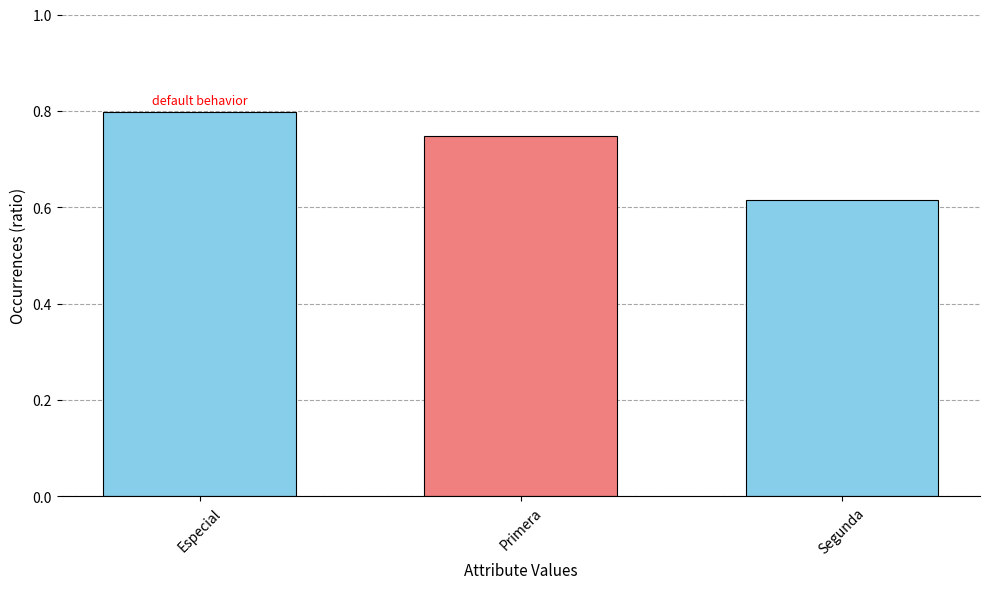

How many values are between 0 and 1?

3